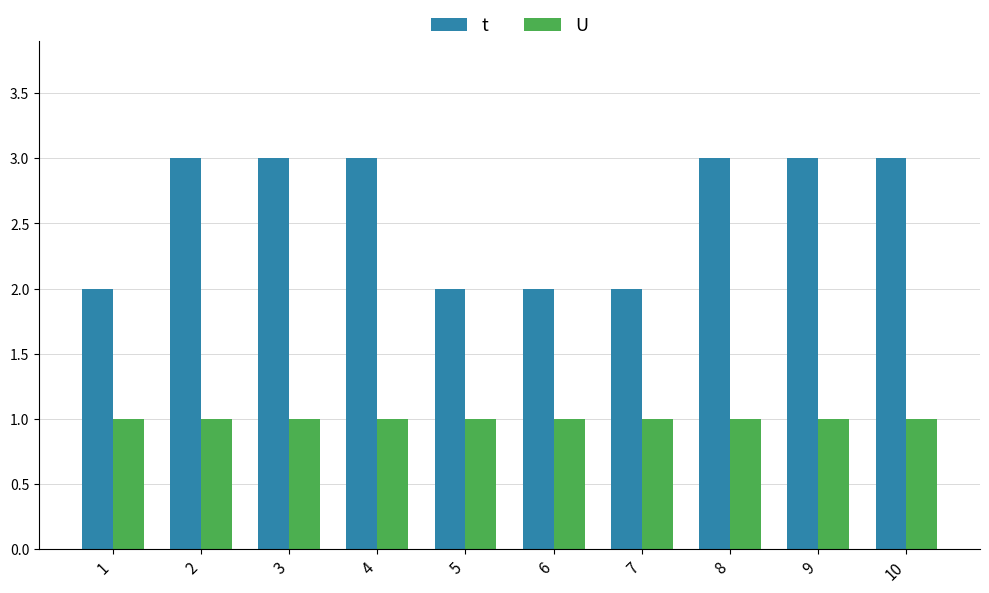

What is the minimum value shown in the chart?

1